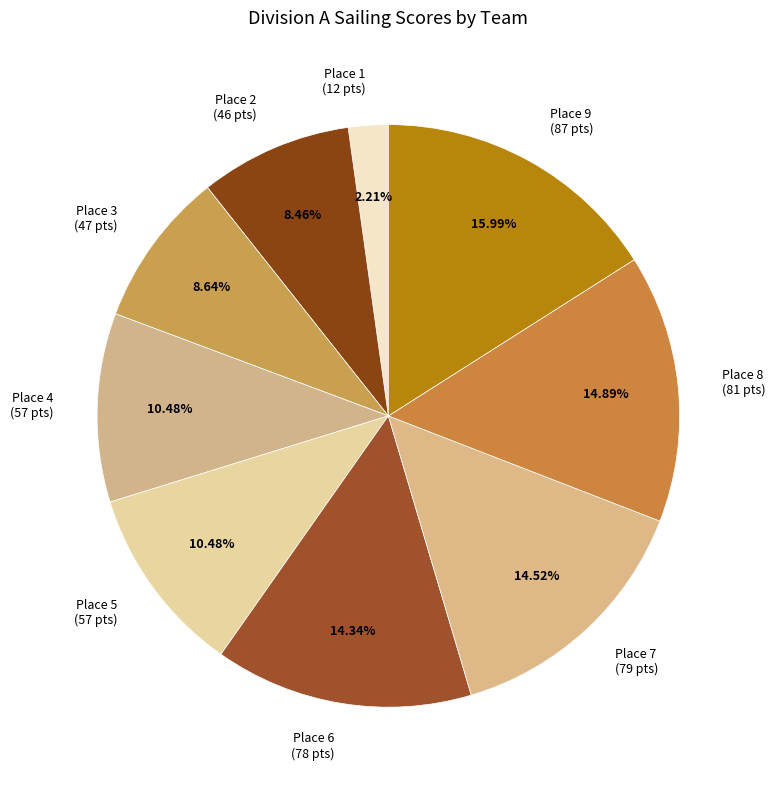

What is the smallest slice in the pie chart?

Place 1 (12 pts)